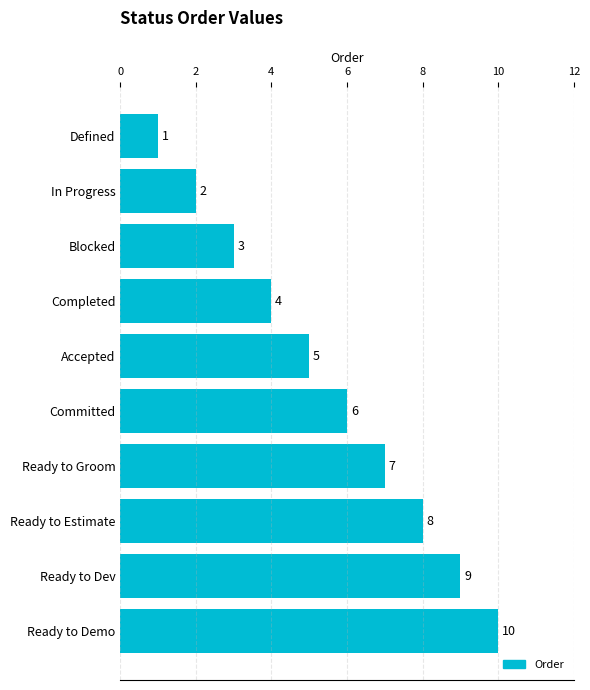

At which label is the value closest to 5?

Accepted